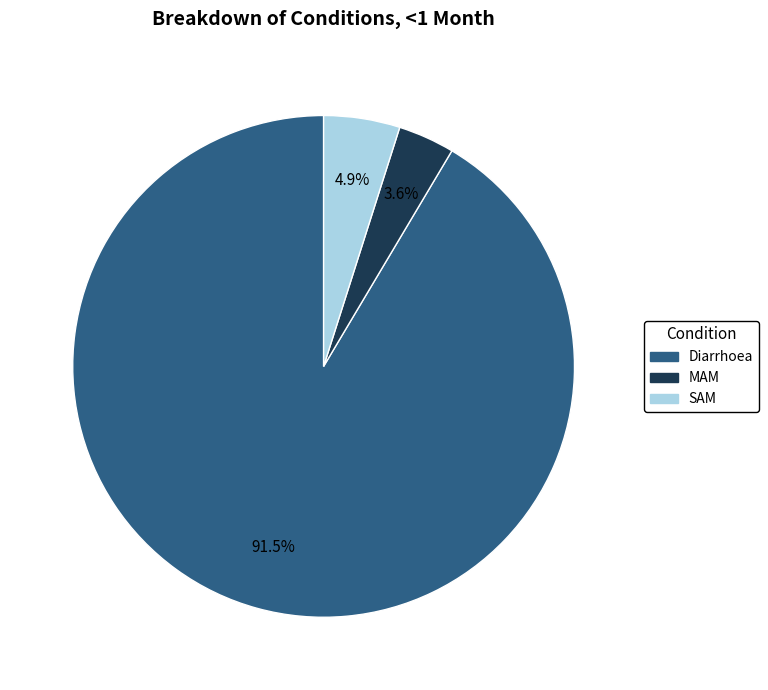

To the nearest percent, what portion does MAM represent?

4%